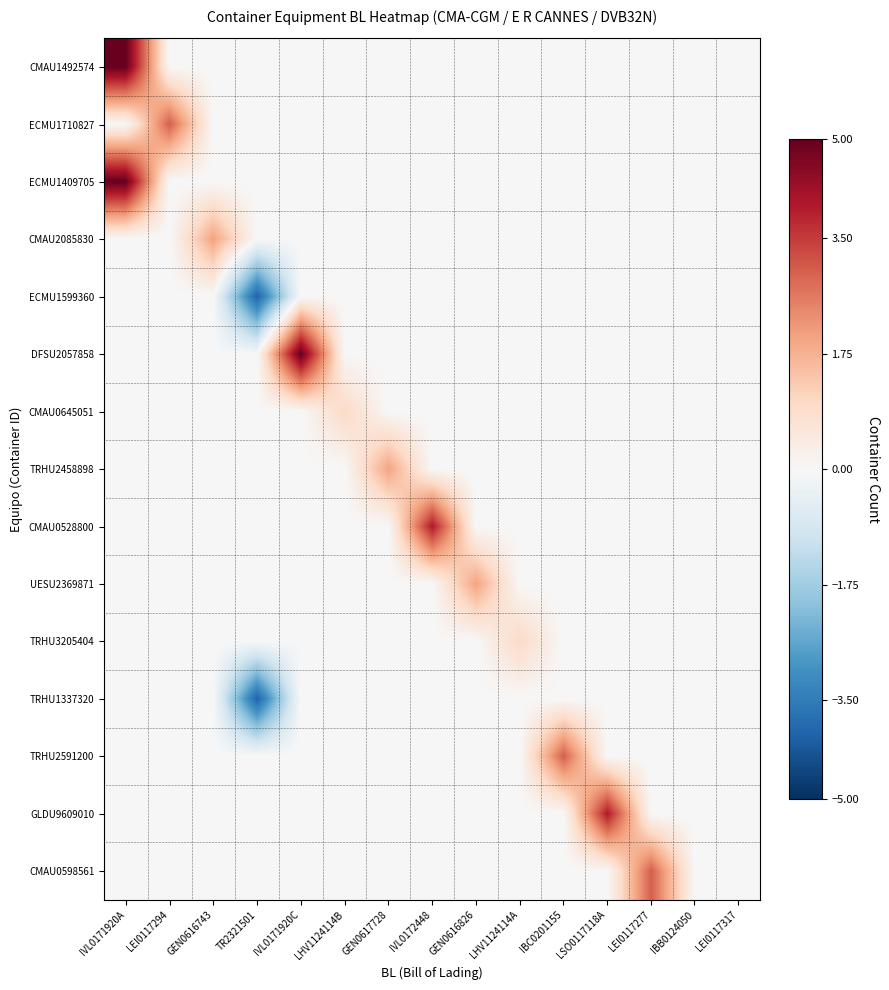

Between IVL0171920C and LSO0117118A, which is larger?

IVL0171920C